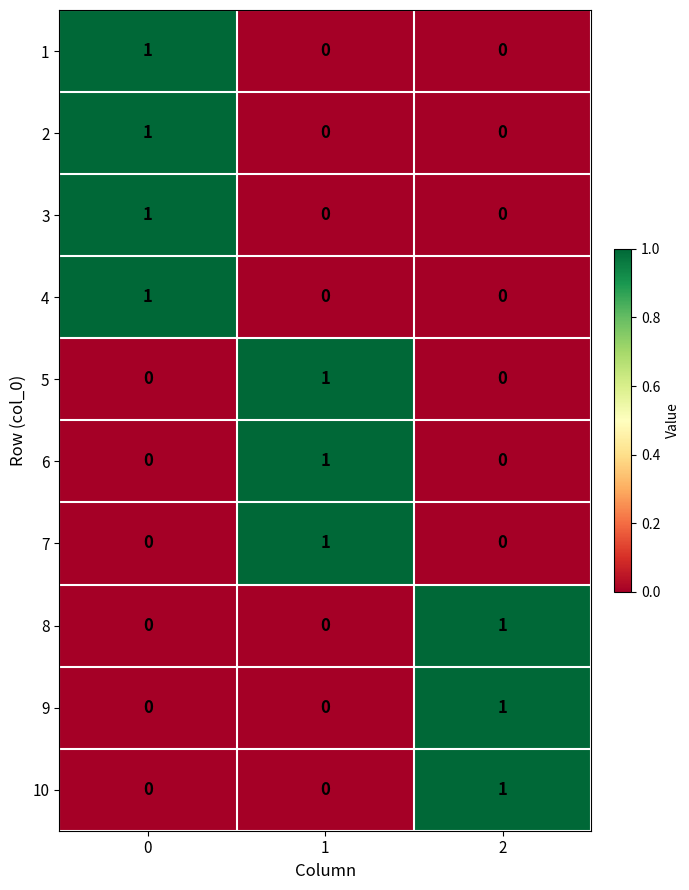

The 5 series shows 0 at 2. True or false?

True